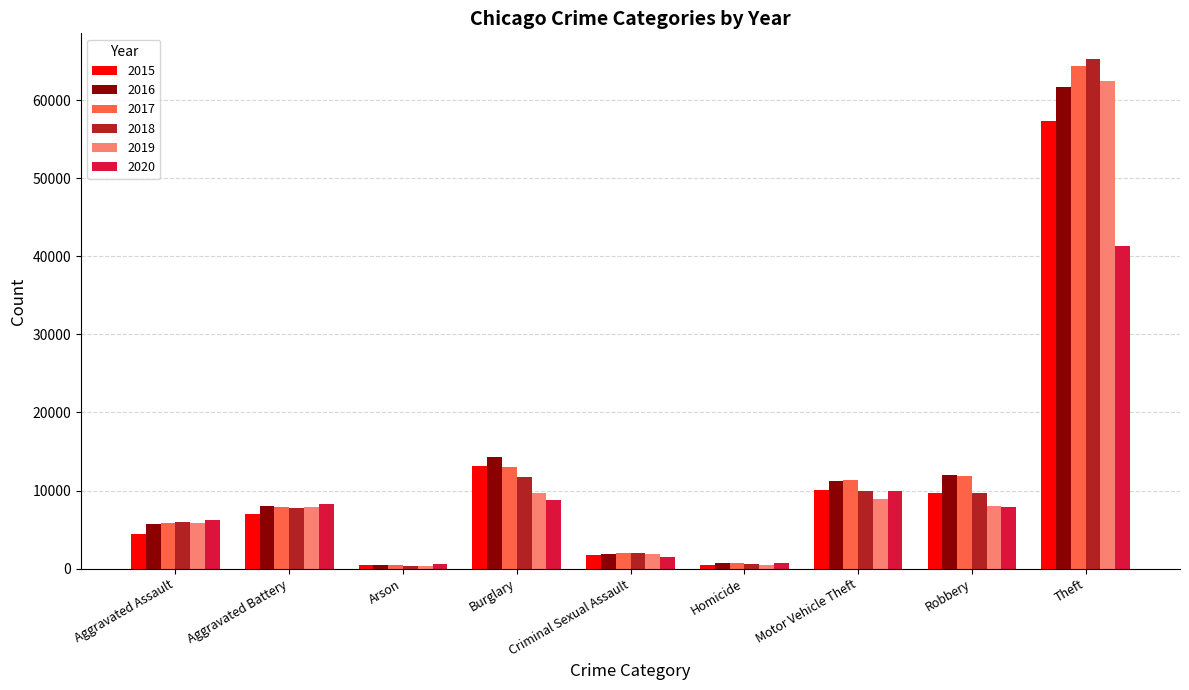

What is the minimum value shown in the chart?

373